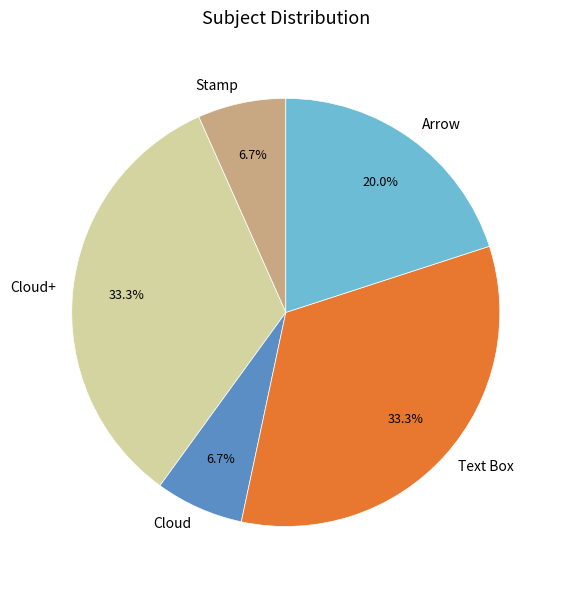

Is it true that Stamp is 13% of the pie?

False